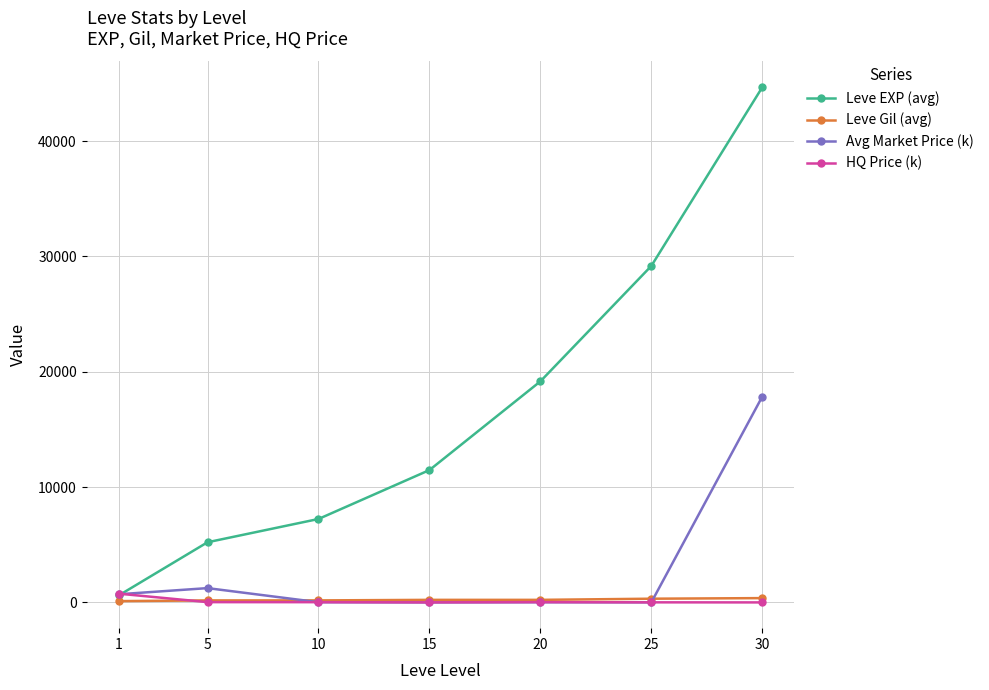

Which series changed the most between 10 and 20?

Leve EXP (avg)